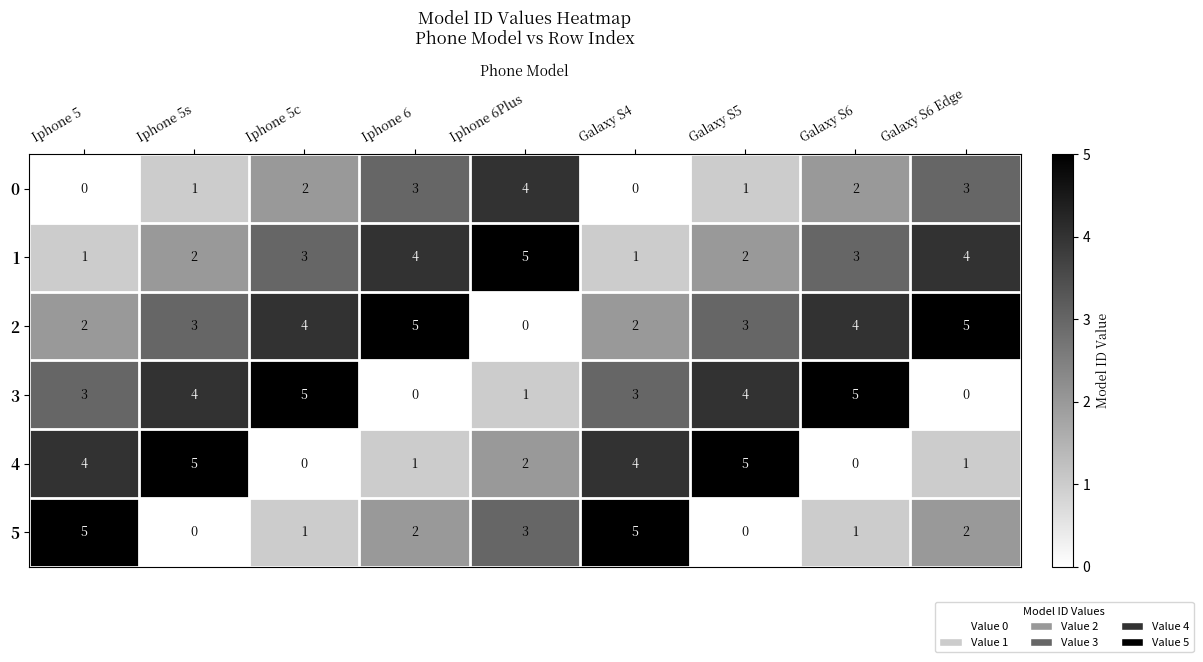

Is the value of 1 at Iphone 5s greater than the value of 5 at Iphone 5?

No